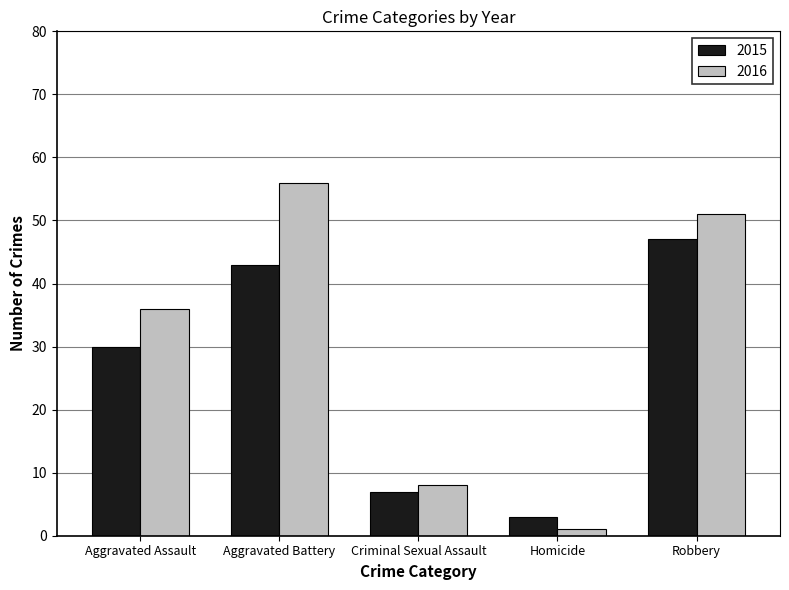

Rank the categories by 2016 value from highest to lowest.

Aggravated Battery, Robbery, Aggravated Assault, Criminal Sexual Assault, Homicide